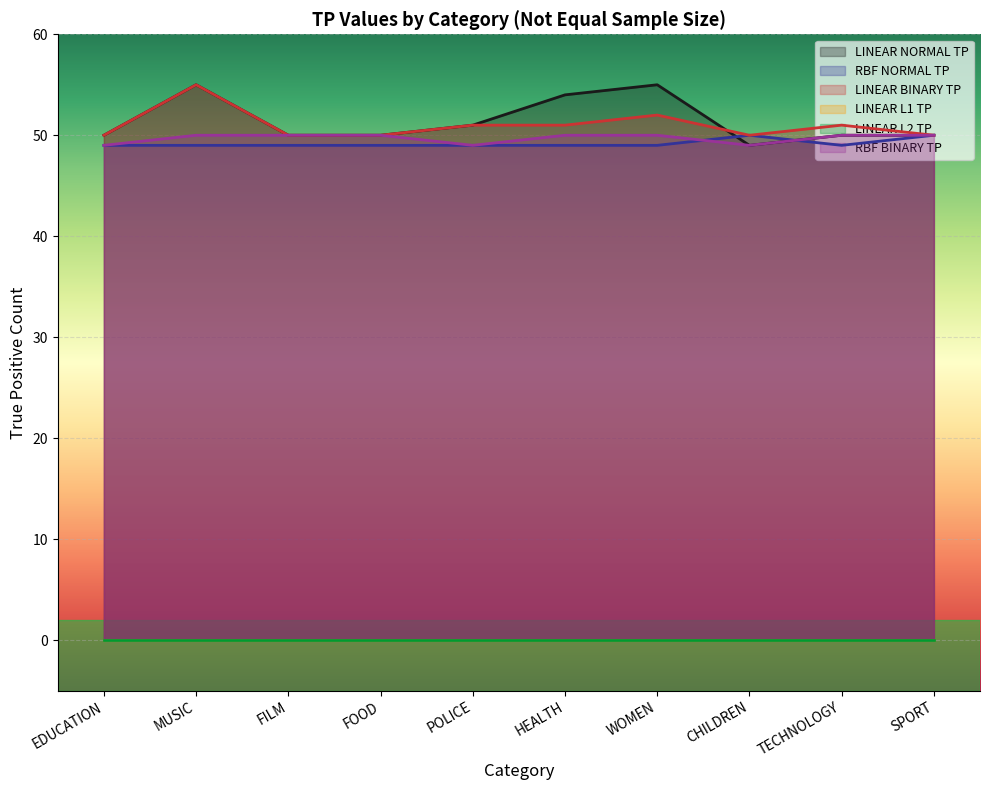

How many RBF BINARY TP values are between 49 and 50?

10